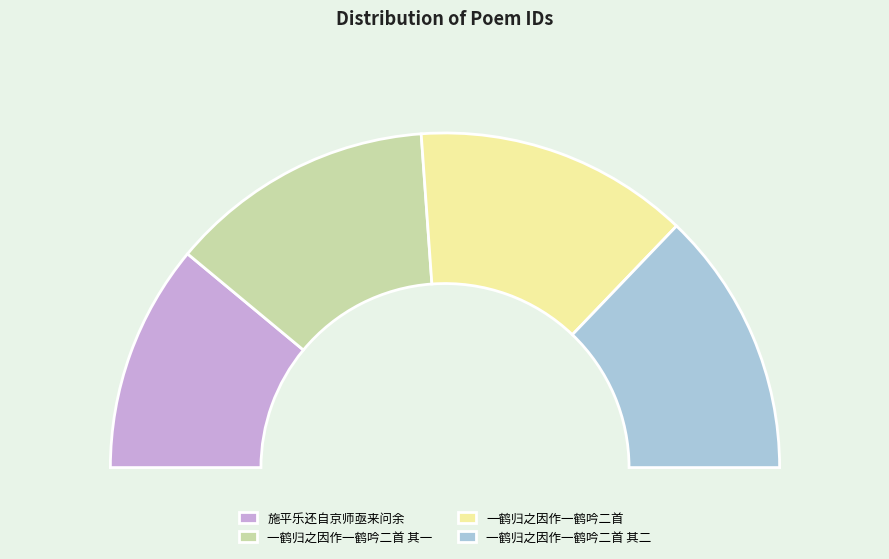

To the nearest percent, what is the difference between the largest and smallest slice percentages?

5%